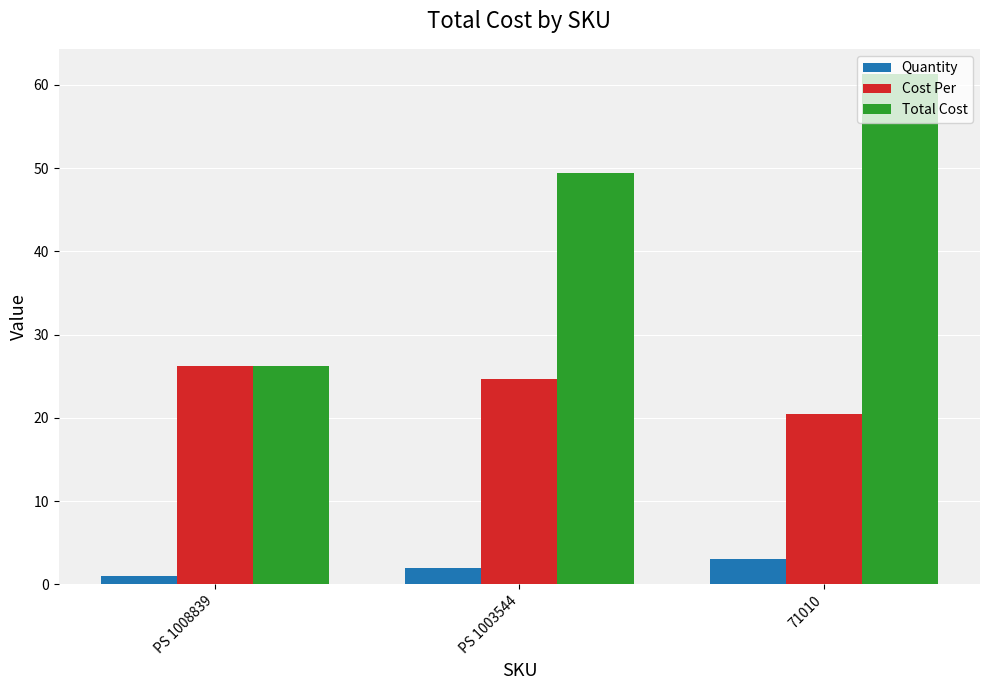

At which category is the sum across all series the highest?

71010